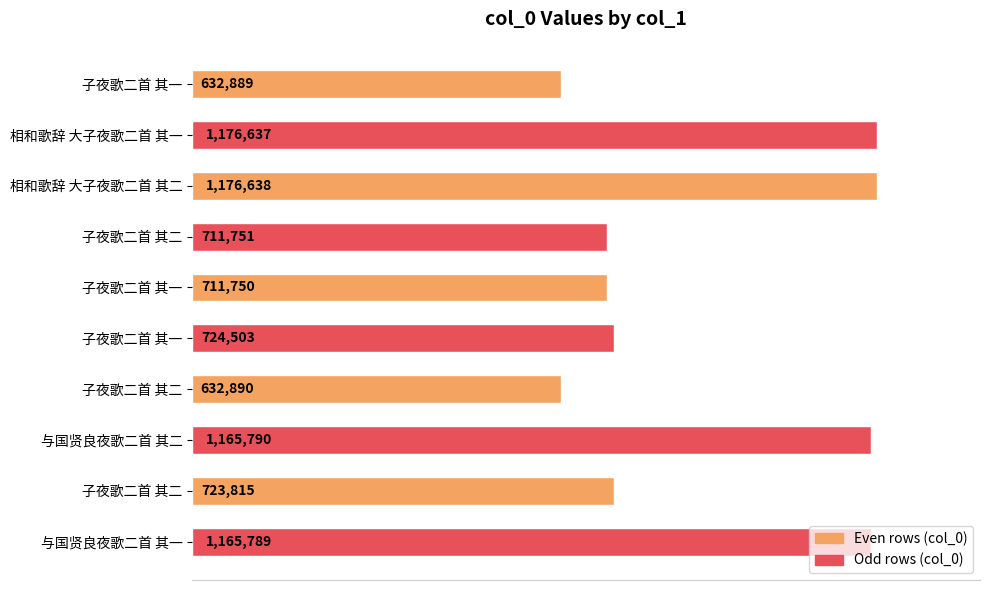

Are the bars horizontal?

Yes